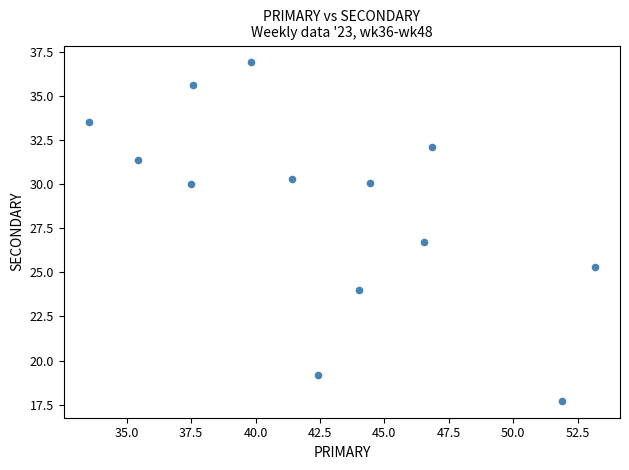

What is the range of Y values (max minus min)?

19.2